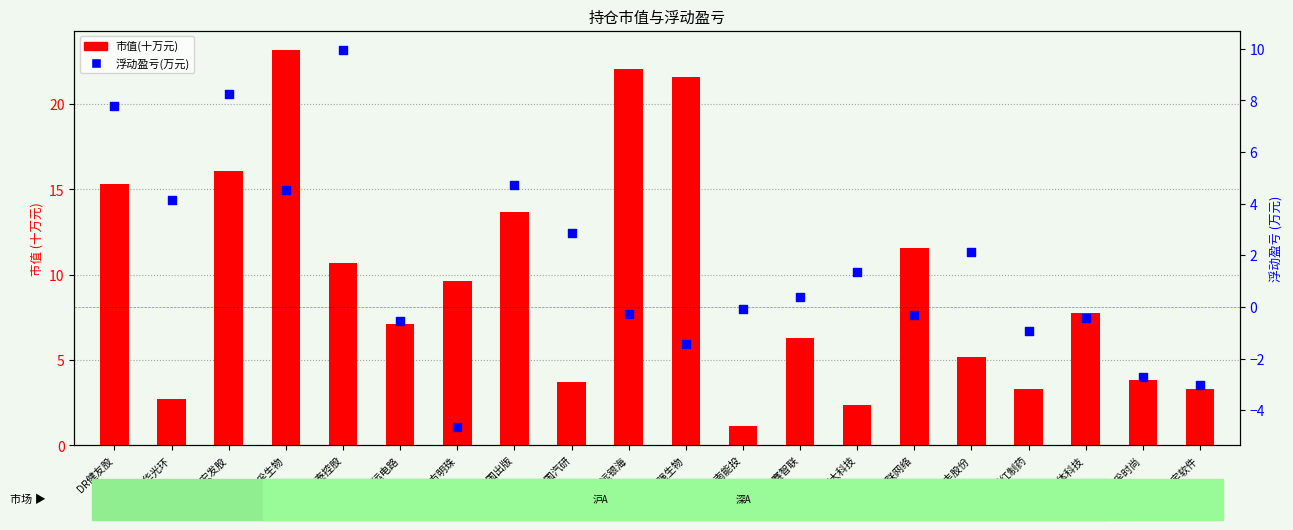

At which category is the sum across all series the highest?

万孚生物